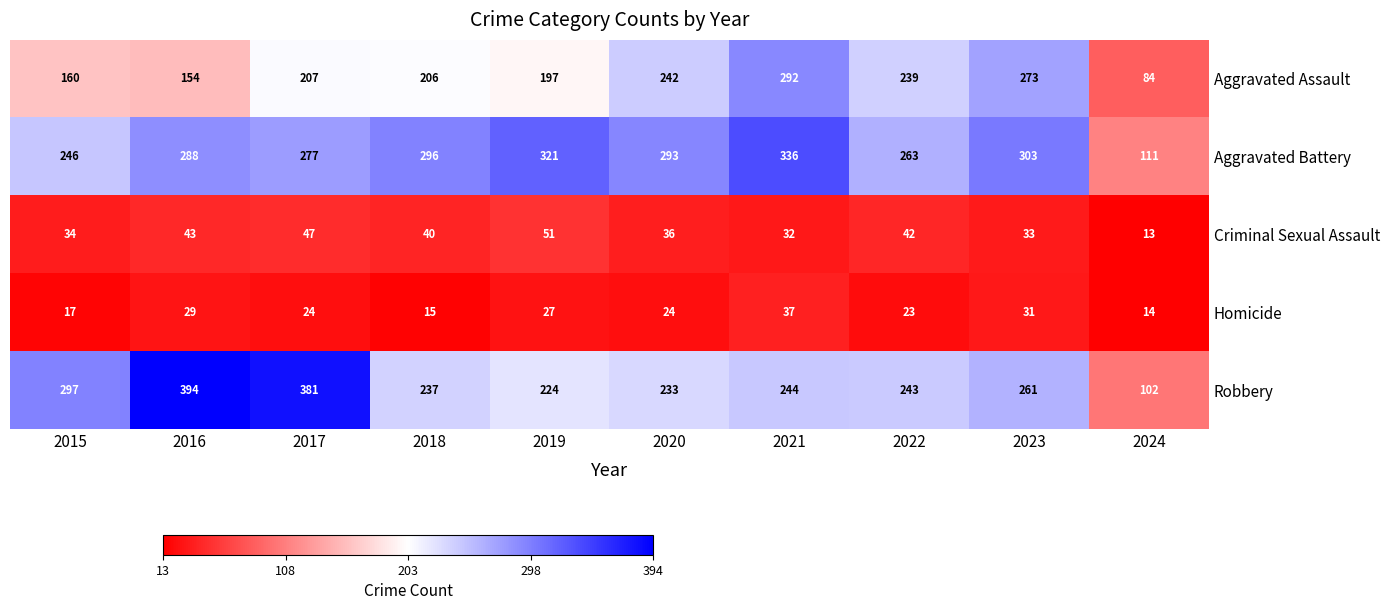

What is the spread (max minus min) of values at 2023?

272